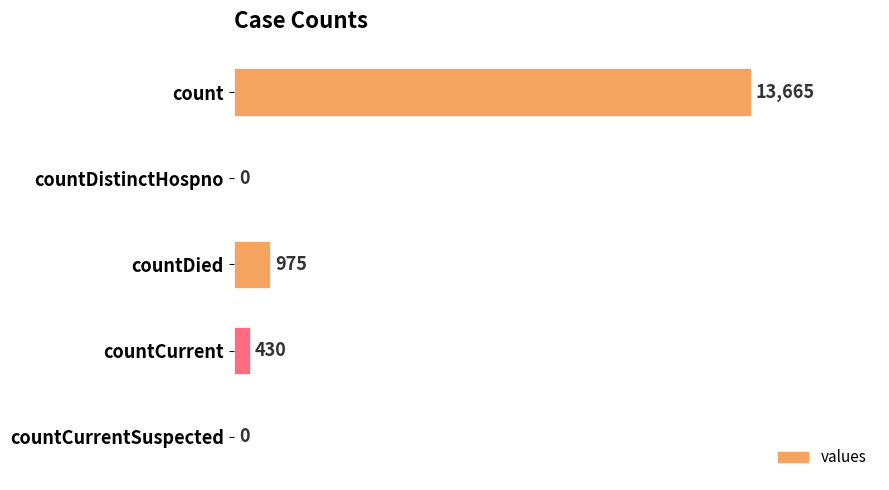

Reading top to bottom, extract all data points from this chart.

count=13665	countDistinctHospno=0	countDied=975	countCurrent=430	countCurrentSuspected=0